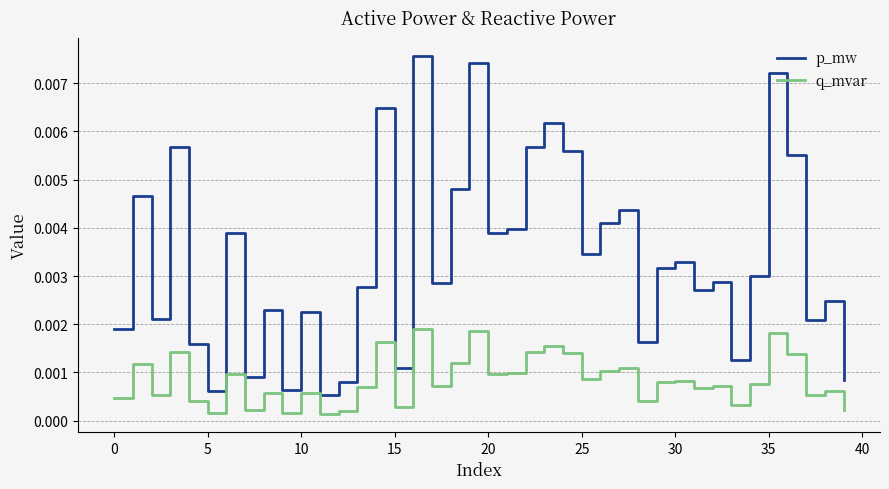

List the series in order of their overall mean, lowest first.

q_mvar, p_mw